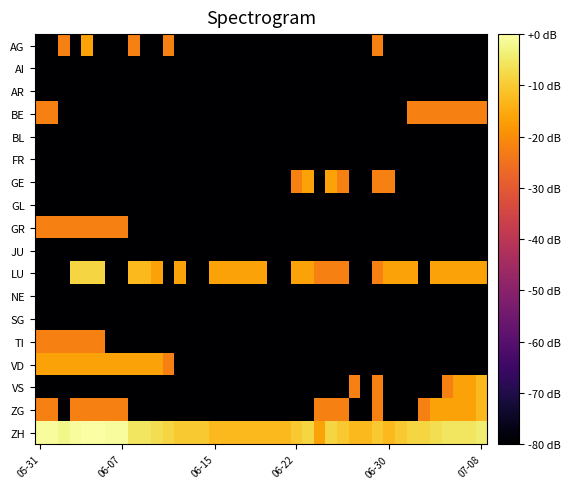

Count the number of categories in the chart.

39